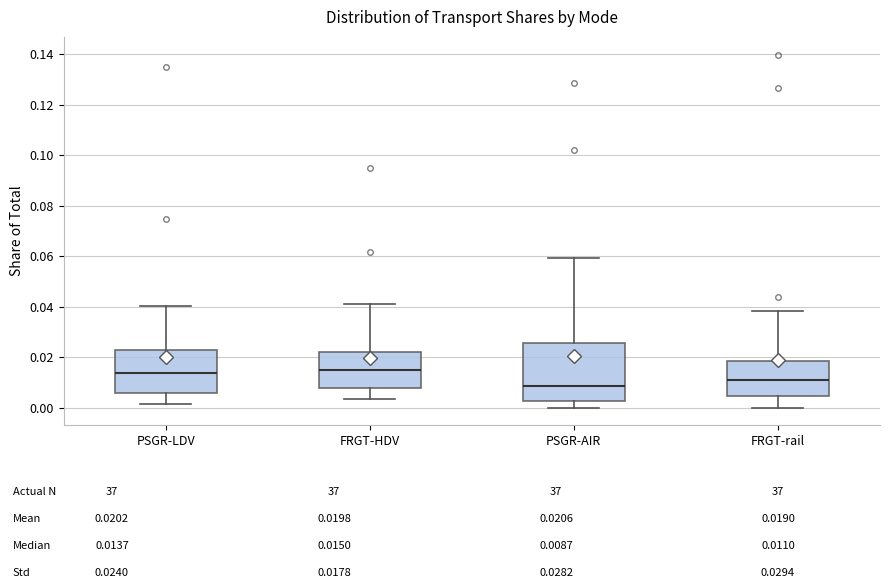

Reading left to right, transcribe this box plot: for each box, give where its median line is, the range the box spans, and where its two whiskers end, as read against the y-axis. The values are not printed on the chart, so give them approximately, as read against the axis.

PSGR-LDV: median 0.014, box 0.006 to 0.022, whiskers 0.002 to 0.040
FRGT-HDV: median 0.016, box 0.008 to 0.022, whiskers 0.004 to 0.042
PSGR-AIR: median 0.008, box 0.002 to 0.026, whiskers 0.000 to 0.060
FRGT-rail: median 0.010, box 0.004 to 0.018, whiskers 0.000 to 0.038